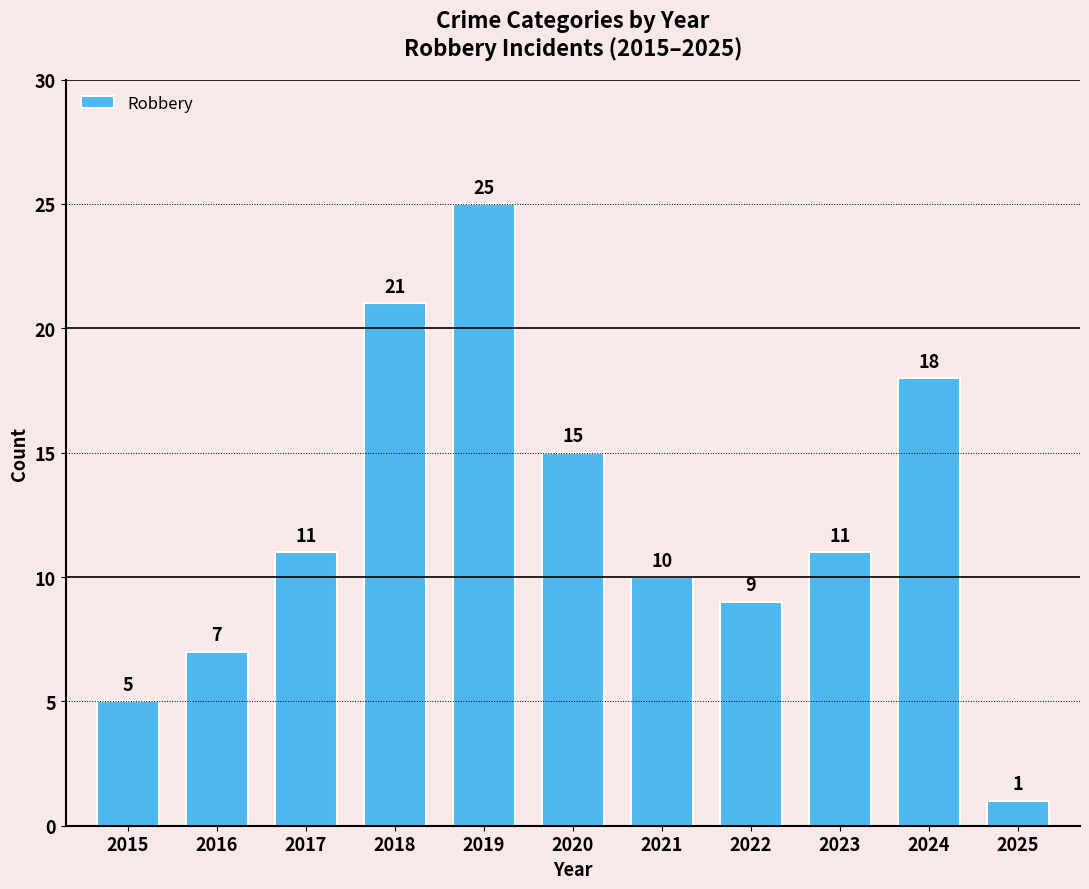

Between 2015 and 2021, which is larger?

2021